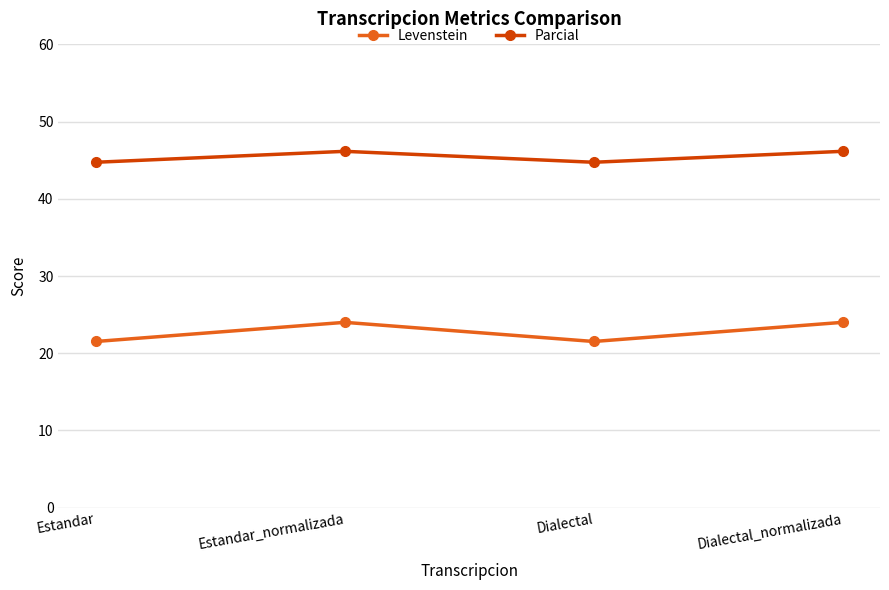

True or false: Parcial and Levenstein intersect in this chart.

False